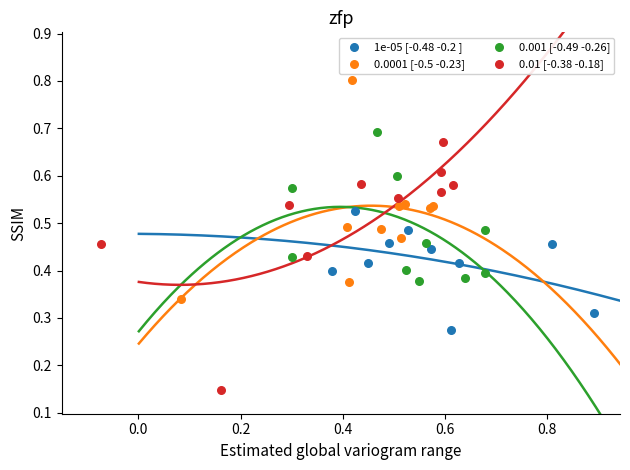

Which series contains the lowest Y value?

0.01 [-0.38 -0.18]